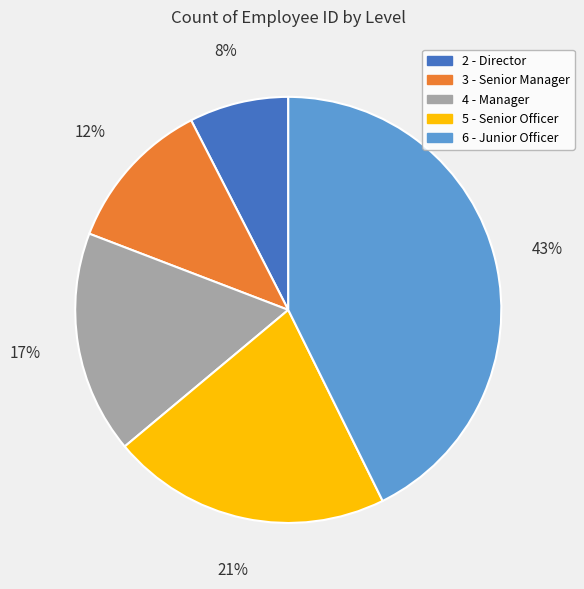

To the nearest percent, what percentage of the pie is 4 - Manager?

17%